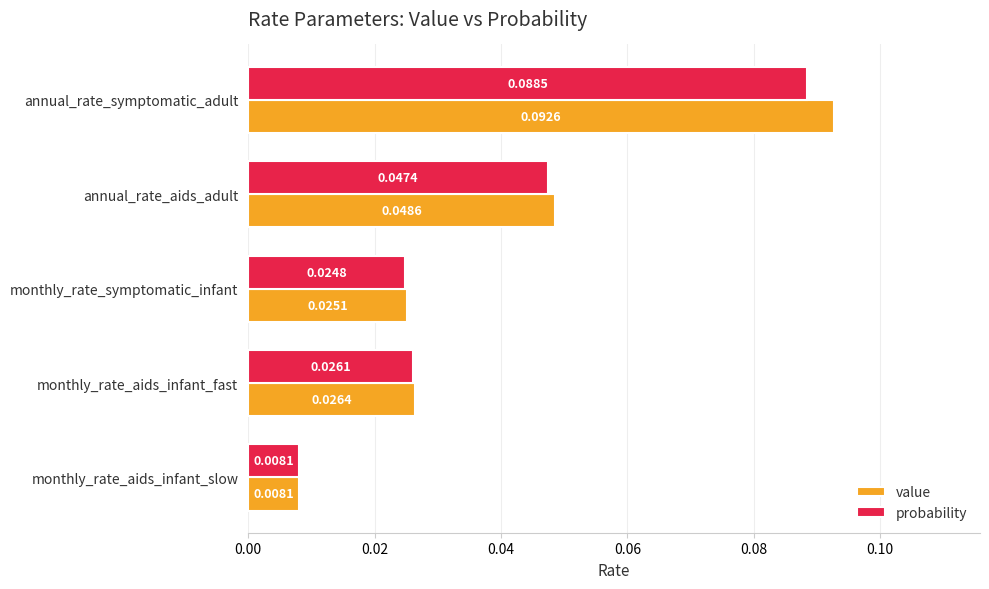

Which series changed the most between annual_rate_symptomatic_adult and monthly_rate_symptomatic_infant?

value